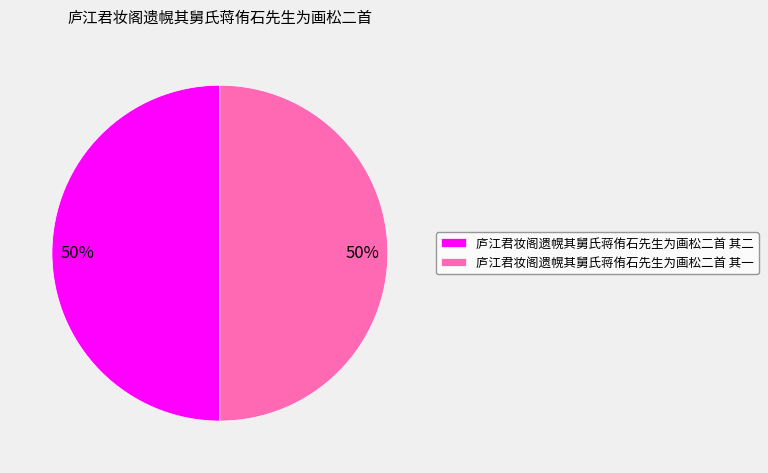

Is the sum of 庐江君妆阁遗幌其舅氏蒋侑石先生为画松二首 其二 and 庐江君妆阁遗幌其舅氏蒋侑石先生为画松二首 其一 greater than half?

Yes